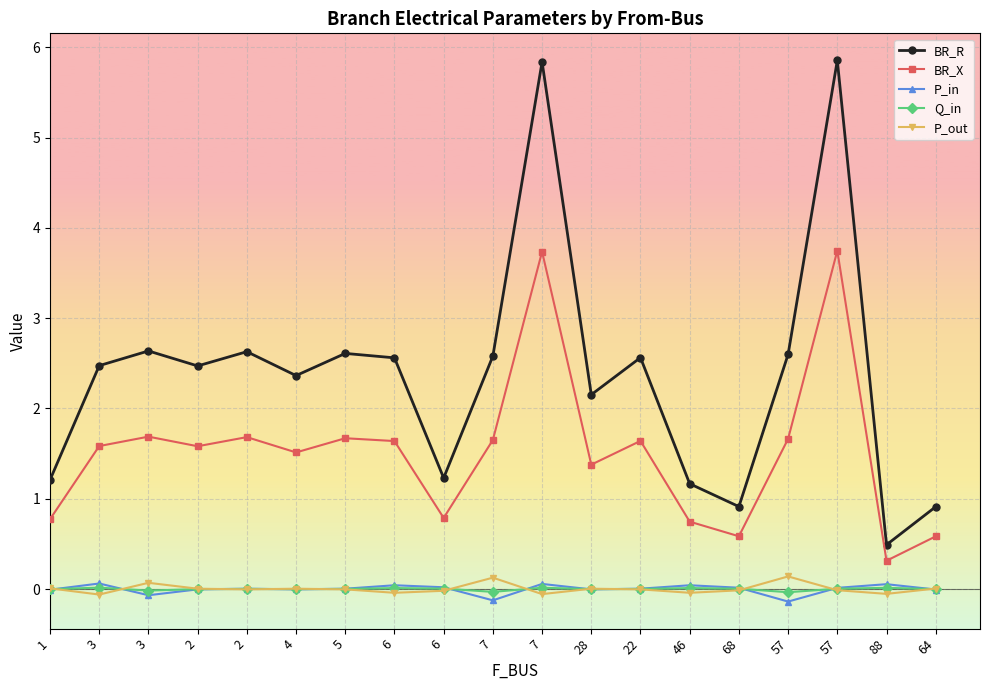

What are all the series names shown in the legend?

BR_R, BR_X, P_in, Q_in, P_out